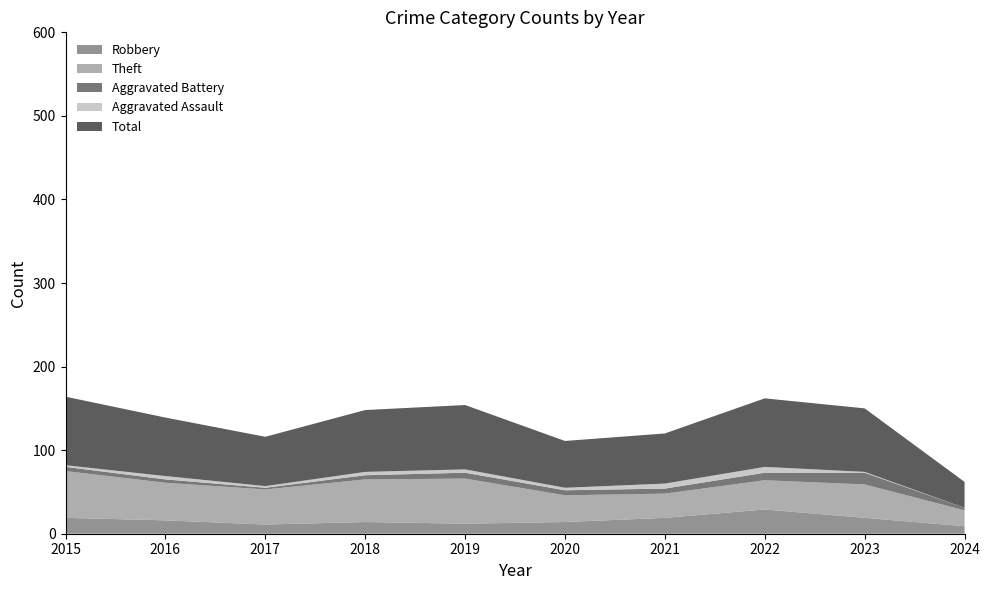

Reading left to right, extract all data points from this chart.

Robbery: 2015=19	2016=16	2017=11	2018=14	2019=12	2020=14	2021=19	2022=29	2023=19	2024=9
Theft: 2015=56	2016=45	2017=42	2018=51	2019=54	2020=32	2021=29	2022=35	2023=40	2024=19
Aggravated Battery: 2015=5	2016=4	2017=2	2018=5	2019=7	2020=6	2021=6	2022=9	2023=14	2024=3
Aggravated Assault: 2015=2	2016=4	2017=2	2018=4	2019=4	2020=3	2021=6	2022=7	2023=1	2024=0
Total: 2015=82	2016=70	2017=59	2018=74	2019=77	2020=56	2021=60	2022=82	2023=76	2024=31